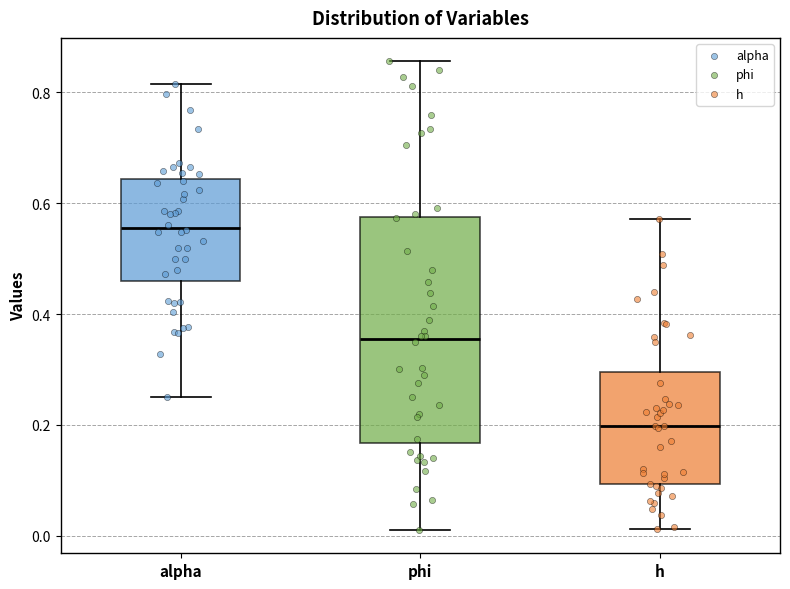

Which box's median line is the highest?

alpha